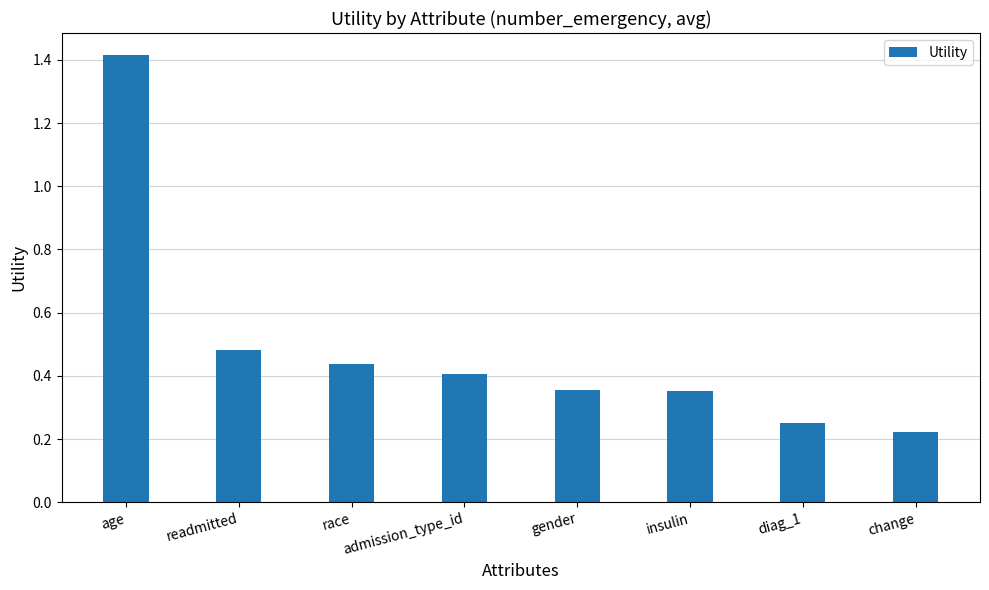

Is it true that the value at admission_type_id is 0.4?

True